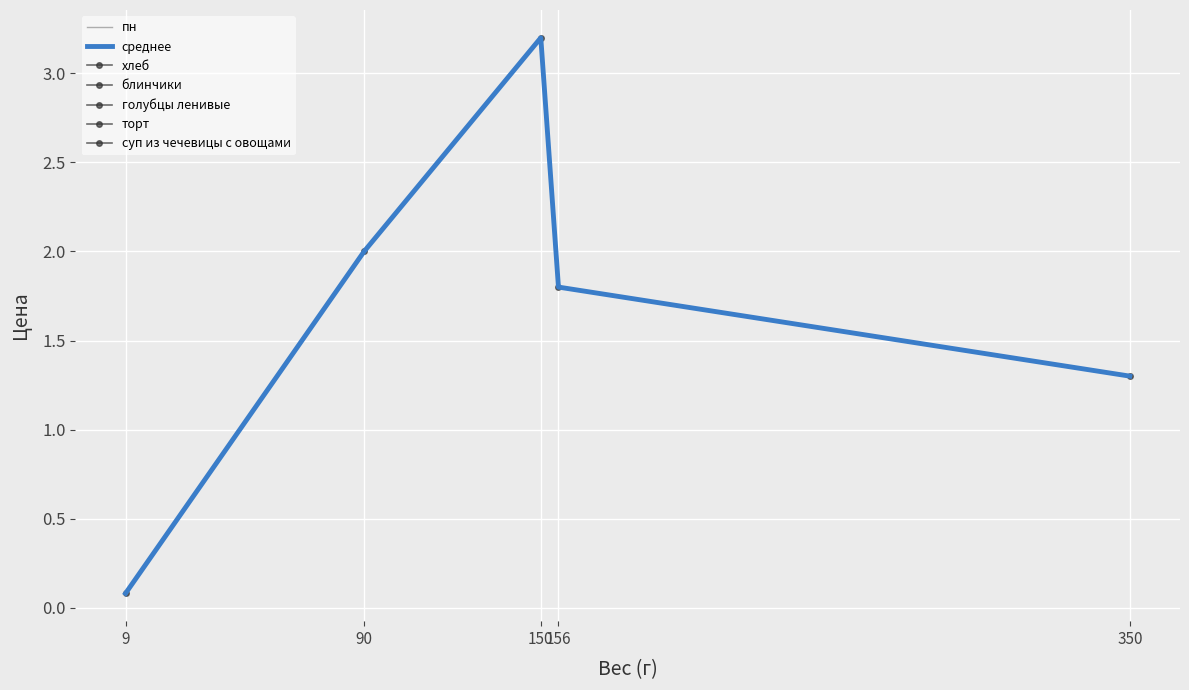

At which category does the chart reach its minimum across all series?

9